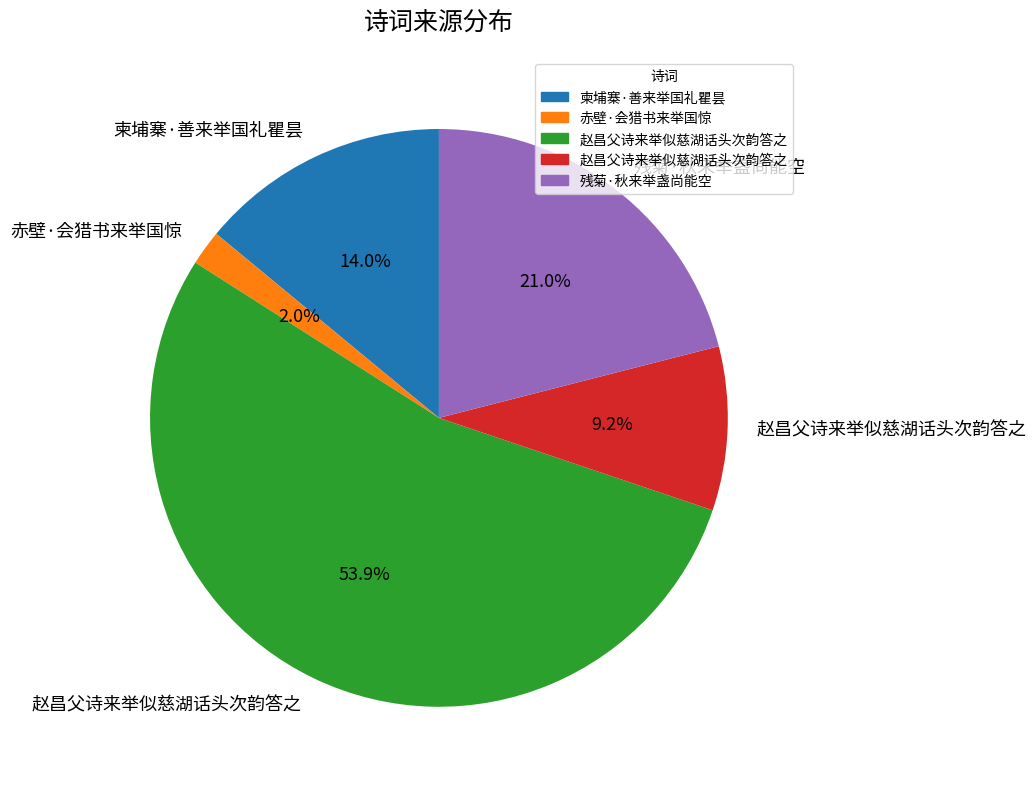

Is there a majority slice in this chart?

Yes